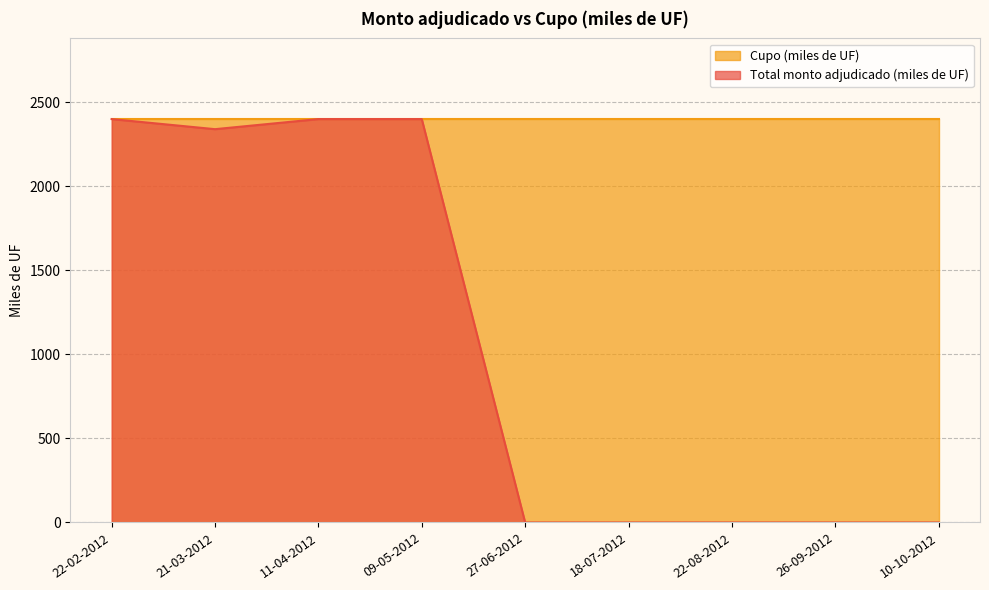

True or false: the data shows 0 at 10-10-2012.

True